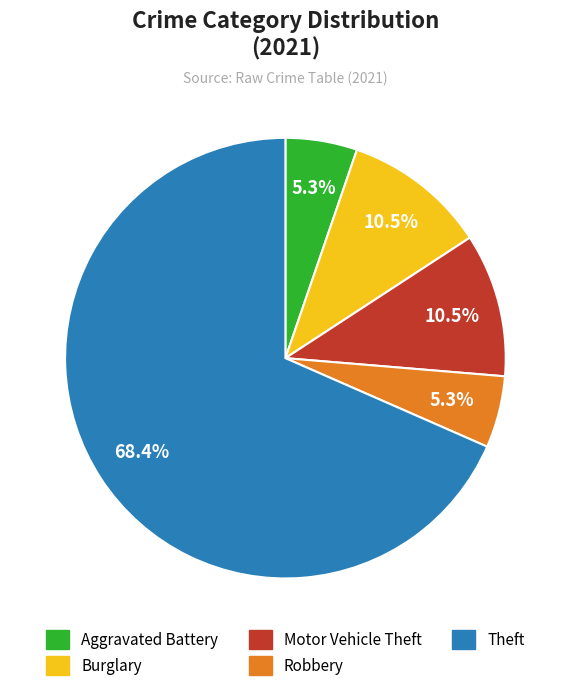

To the nearest percent, what is the difference between the Theft and Motor Vehicle Theft slice percentages?

58%